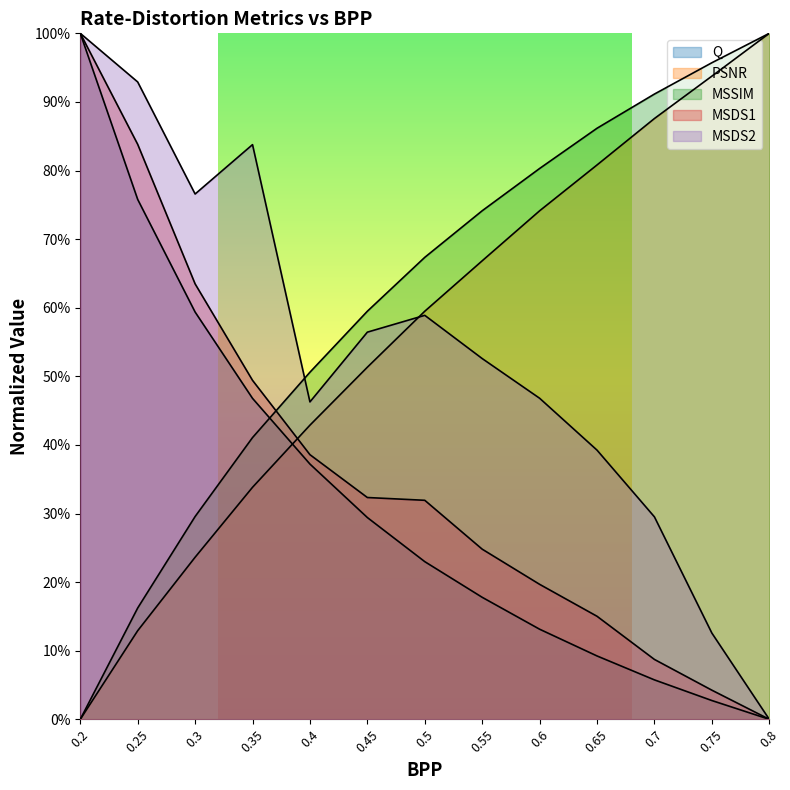

Which label corresponds to the largest value in the chart?

0.2